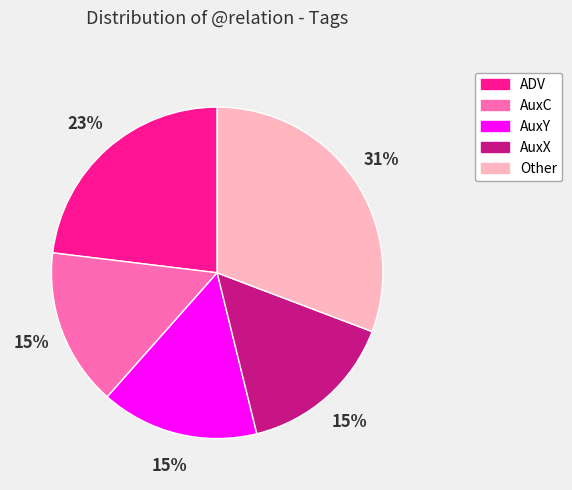

Does any single category account for the majority?

No